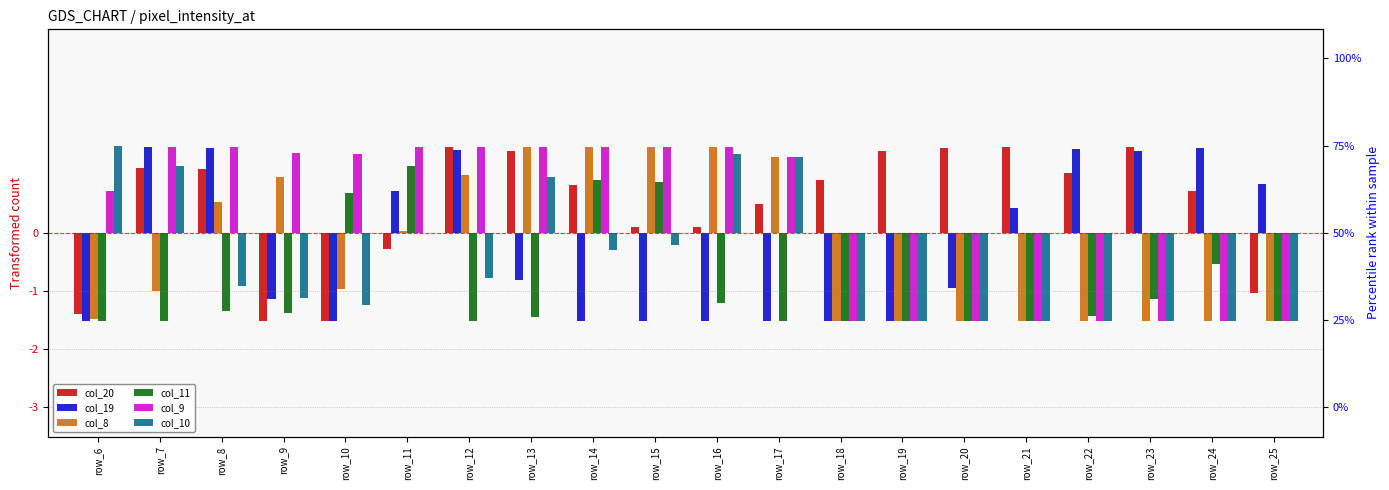

What is the approximate value of col_9 at row_13?

1.5